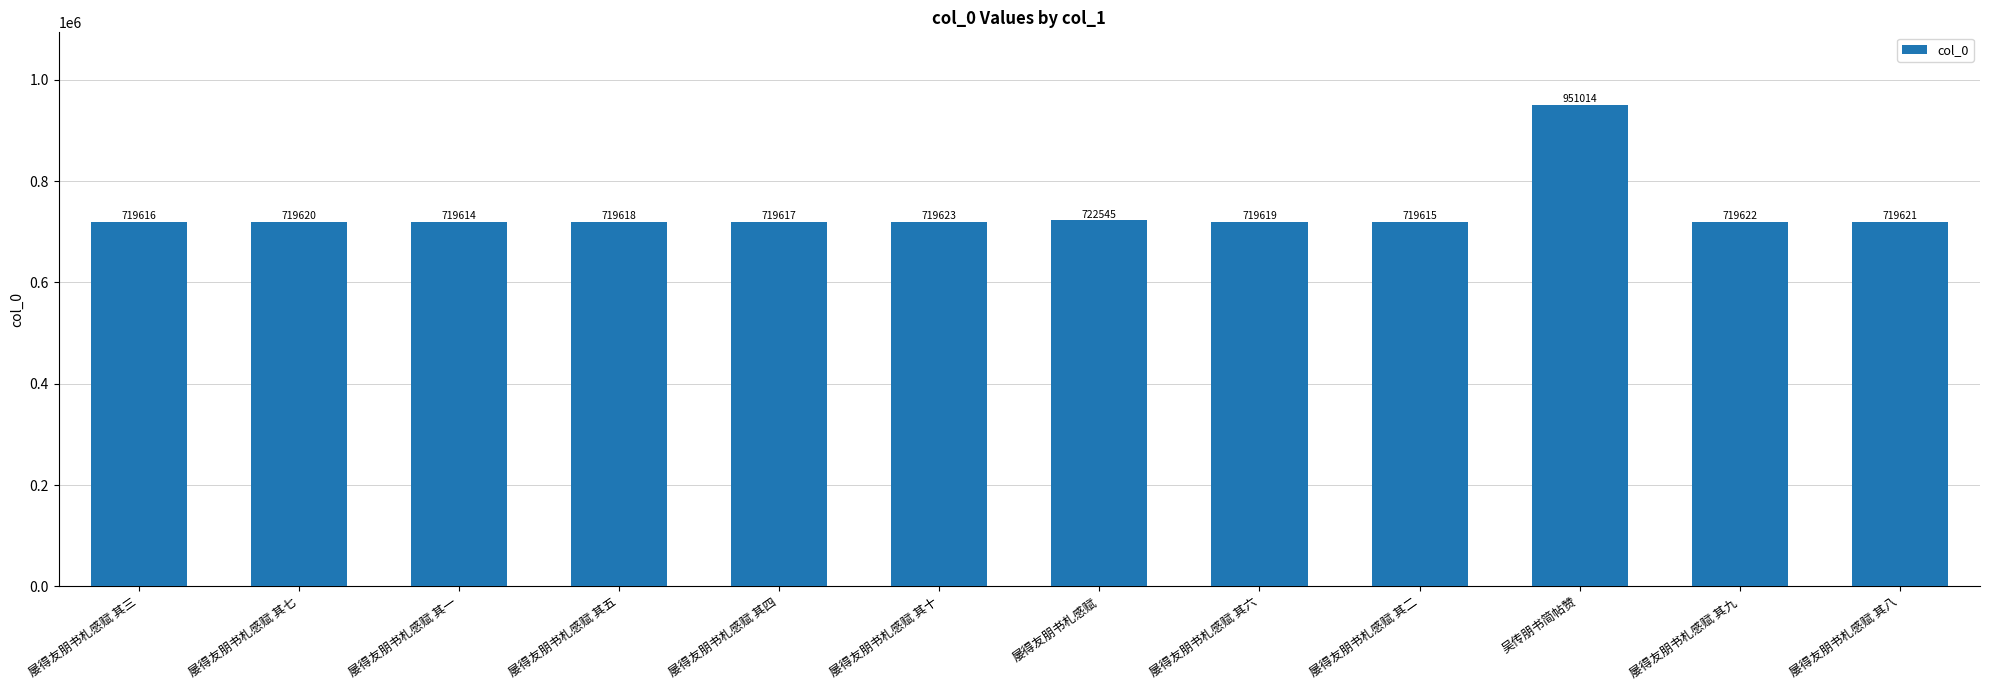

Reading left to right, what are all the values shown in this chart?

719616	719620	719614	719618	719617	719623	722545	719619	719615	951014	719622	719621